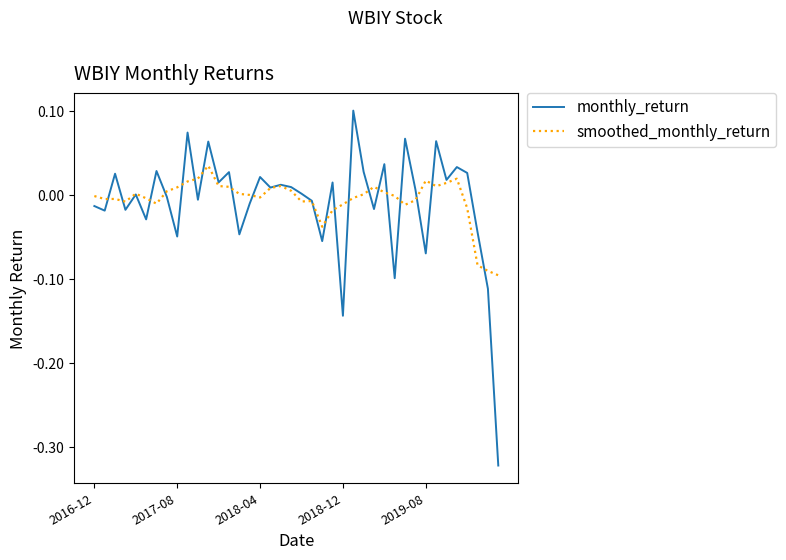

Which series has the largest range (max minus min)?

monthly_return